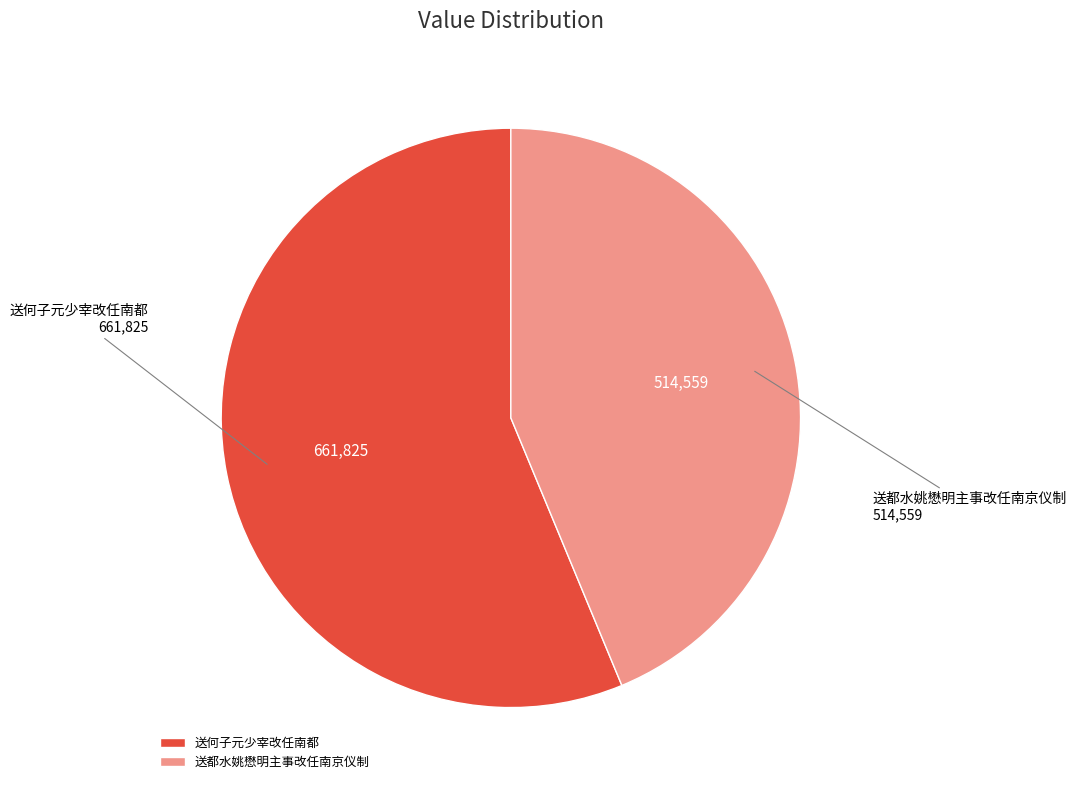

True or false: 送何子元少宰改任南都 accounts for 69% of the total.

False